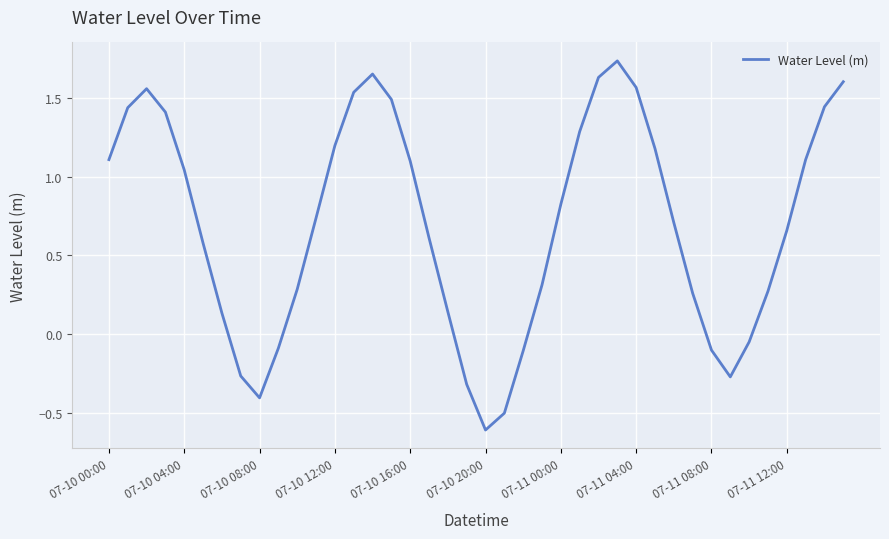

What is the difference between the maximum and minimum values?

2.3